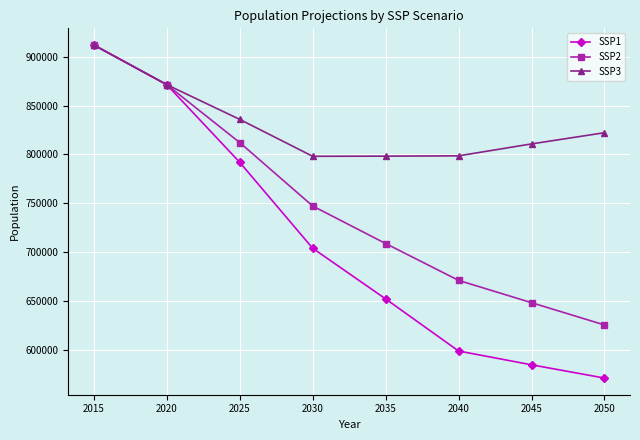

Which series has the largest range (max minus min)?

SSP1